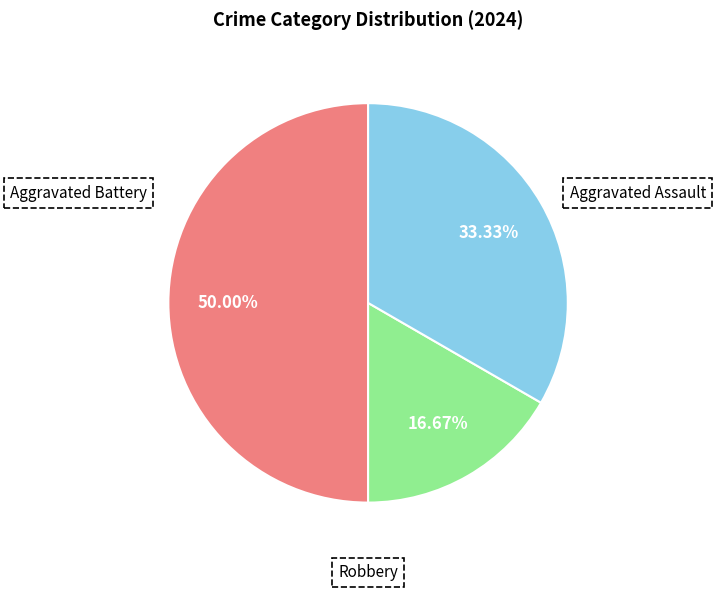

Count the number of slices in the pie.

3